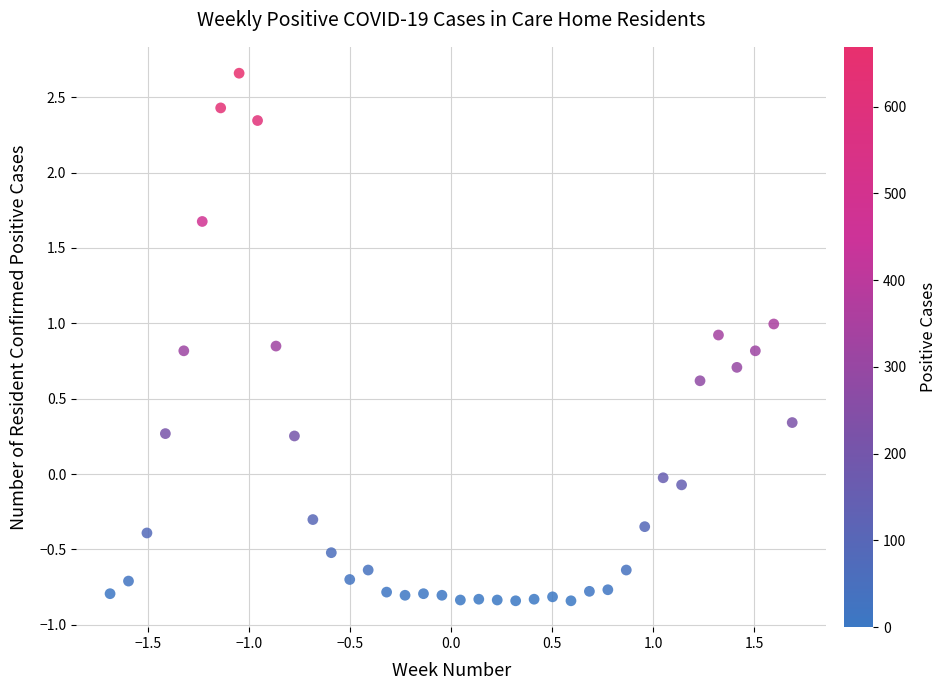

What is the range of Y values (max minus min)?

3.5